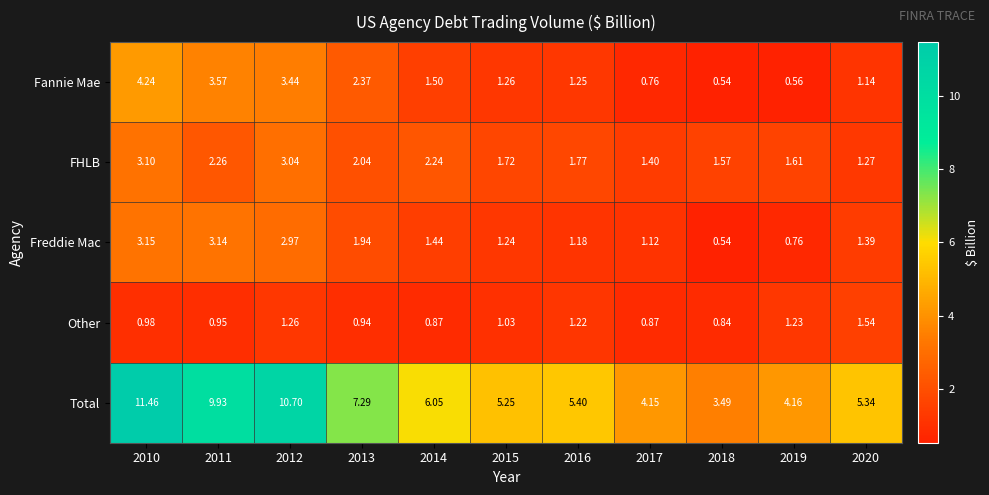

Which series has the largest range (max minus min)?

Total